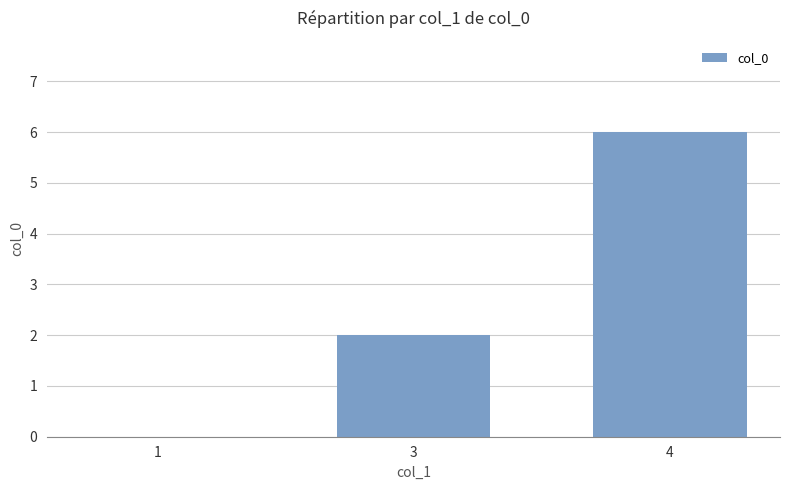

What is the change in value from 3 to 4?

+4